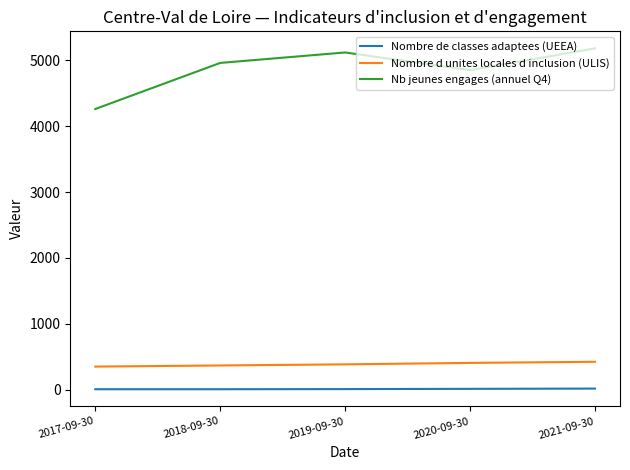

Where is the first local maximum for Nb jeunes engages (annuel Q4)?

2019-09-30